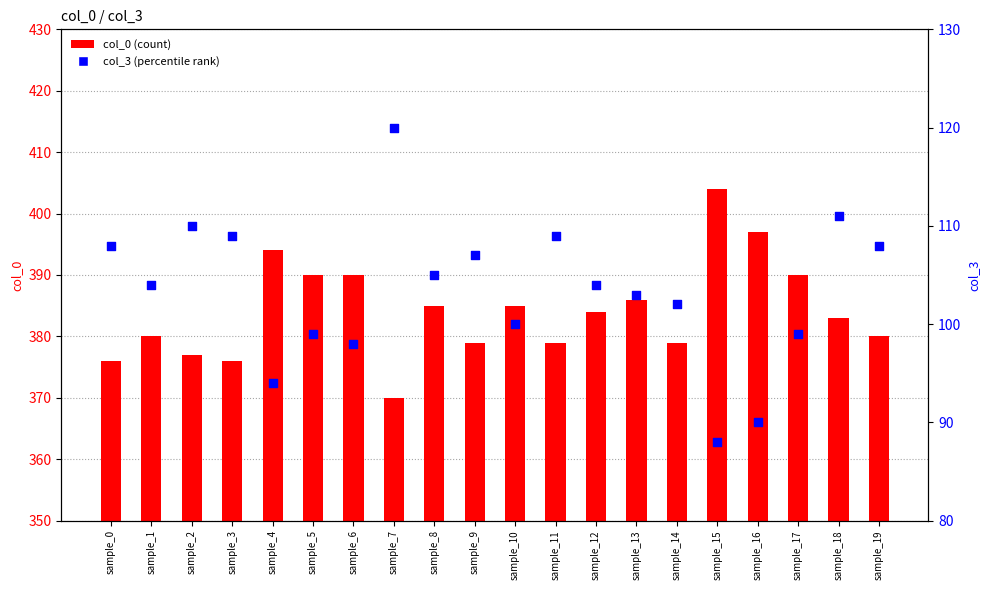

Which series has the largest total across all categories?

col_0 (count)